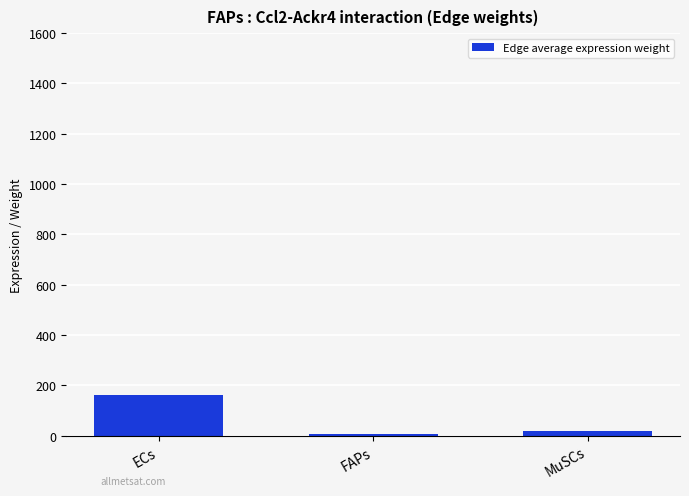

How many bars are there in total?

3